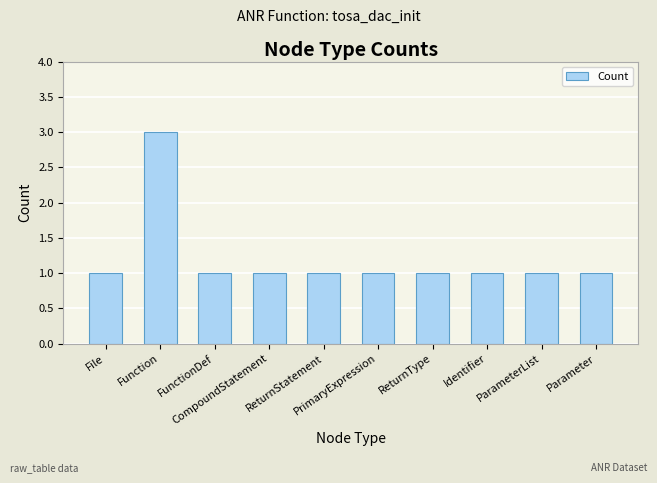

What is the average value?

1